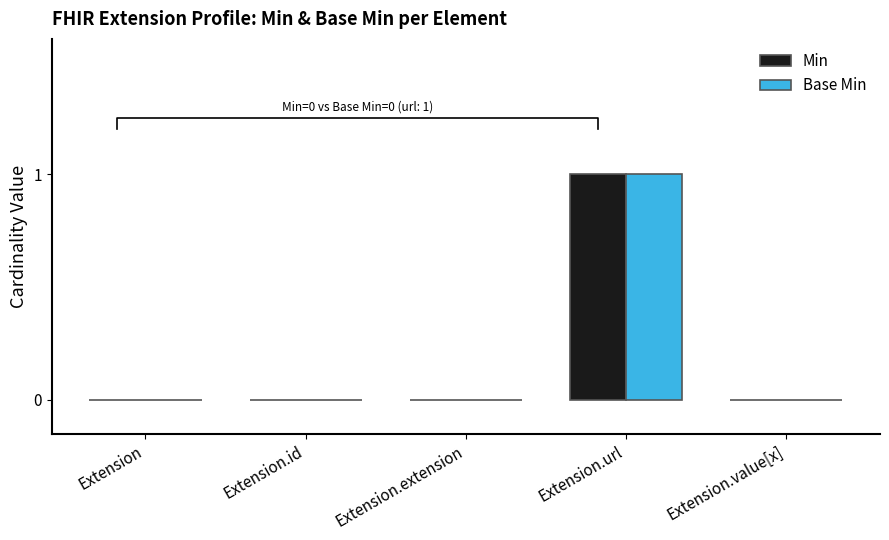

What is the label of the 3rd bar from the right?

Extension.extension